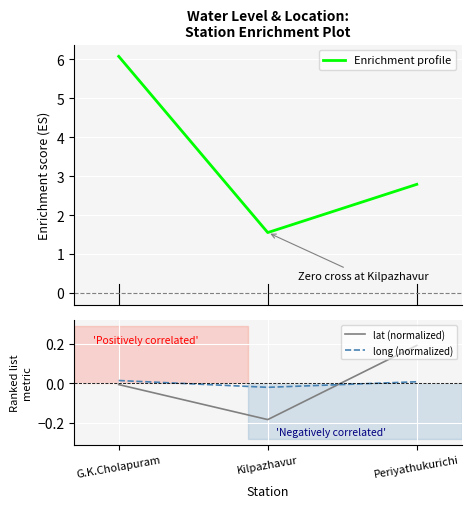

Between G.K.Cholapuram and Kilpazhavur, which is larger?

G.K.Cholapuram